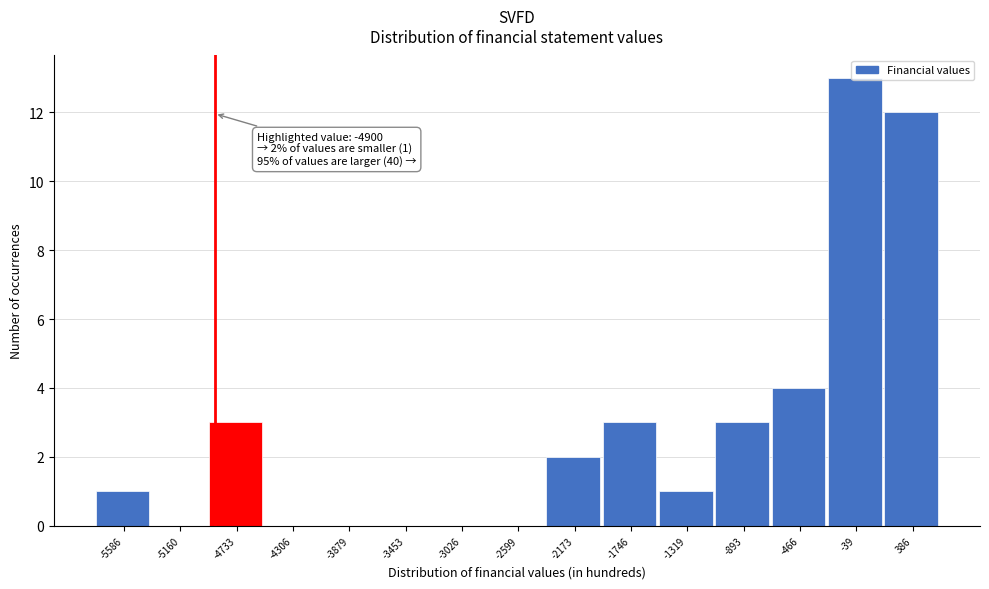

Which range on the x-axis has the tallest bar?

-250 to 150